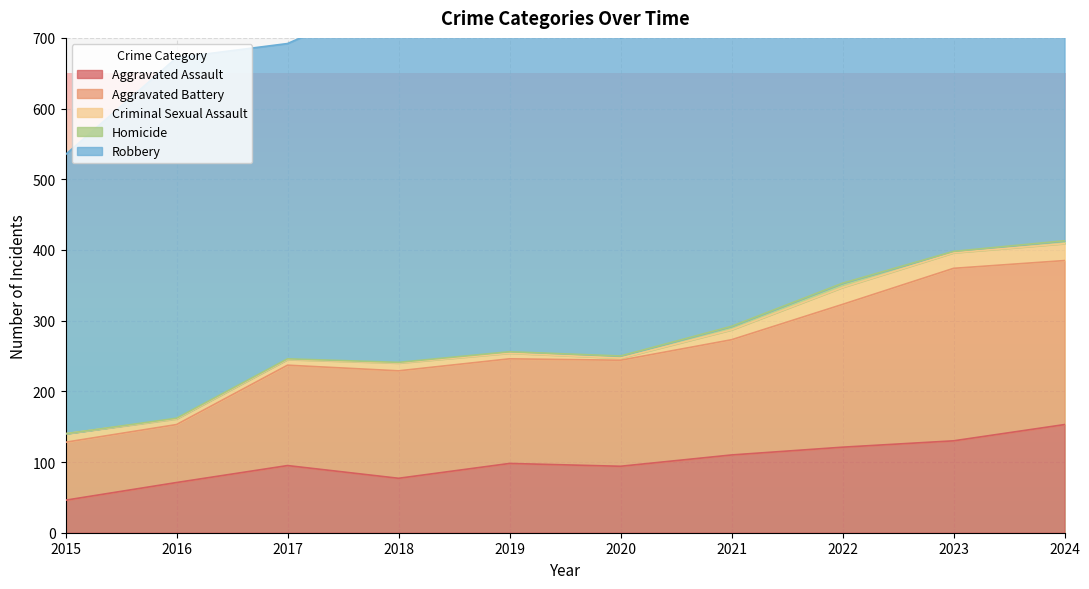

True or false: Criminal Sexual Assault and Aggravated Assault cross at least once.

False